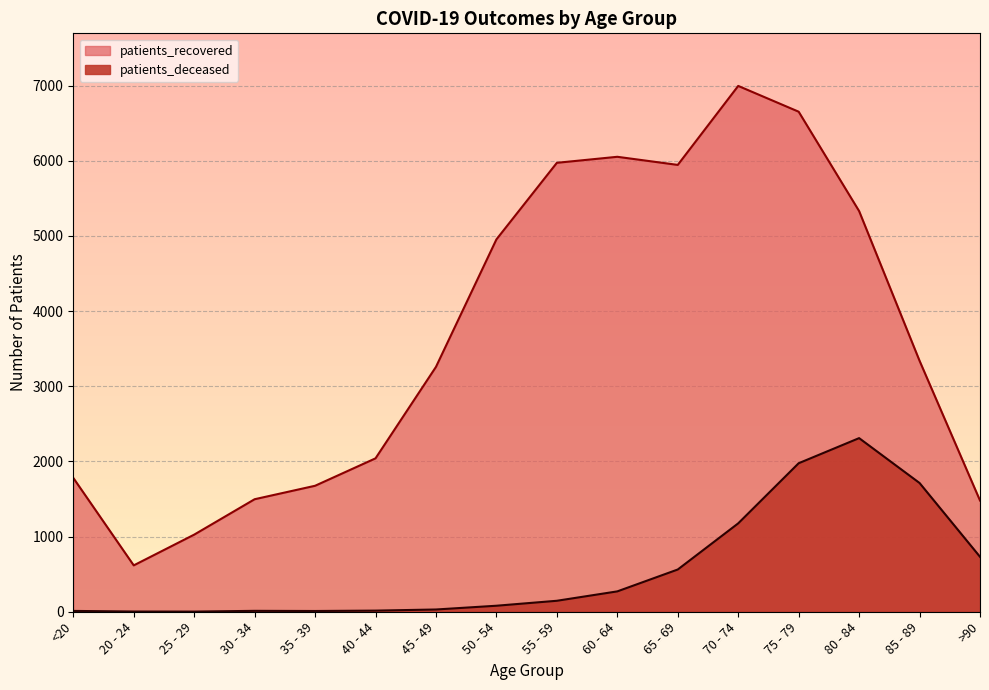

Is it true that patients_recovered equals 5945 at 65 - 69?

True